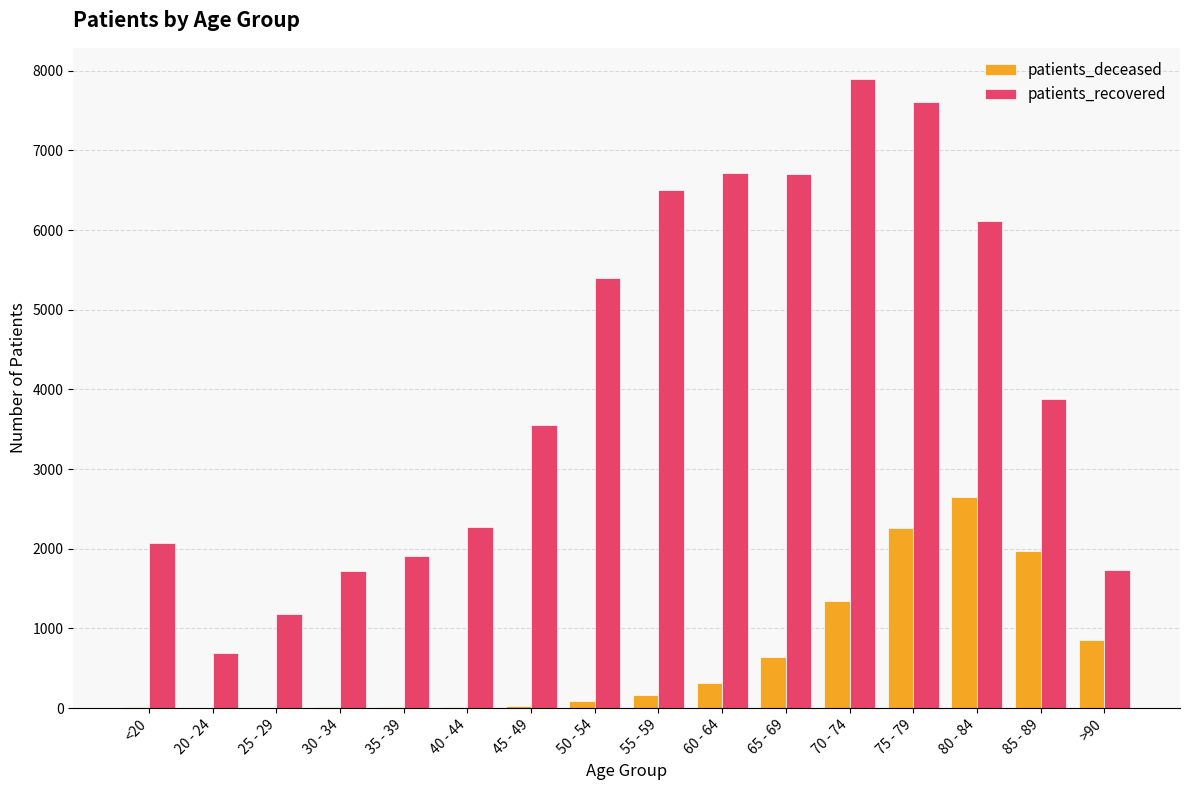

Does the chart contain stacked bars?

No